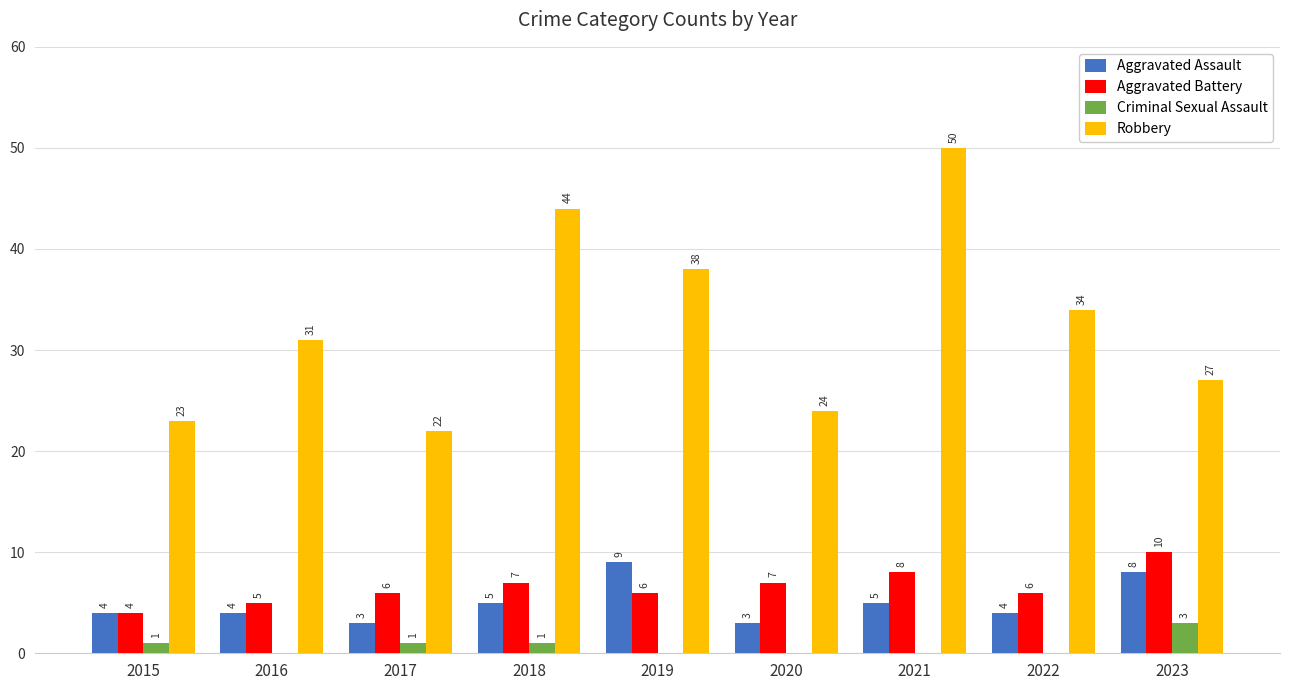

How many series are shown in this chart?

4